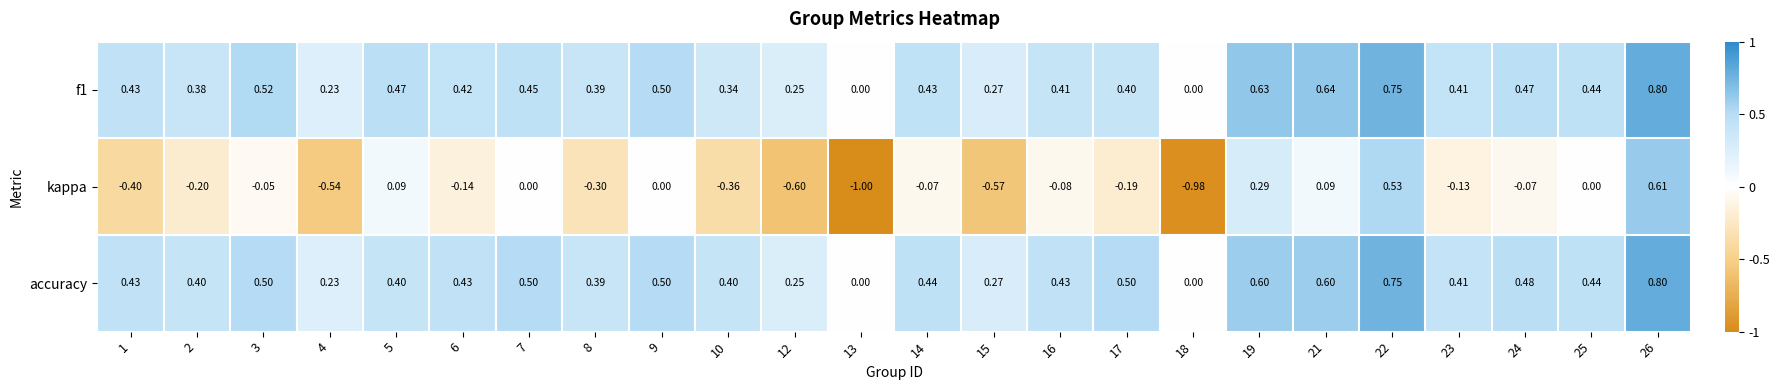

Which series changed the most between 1 and 13?

kappa